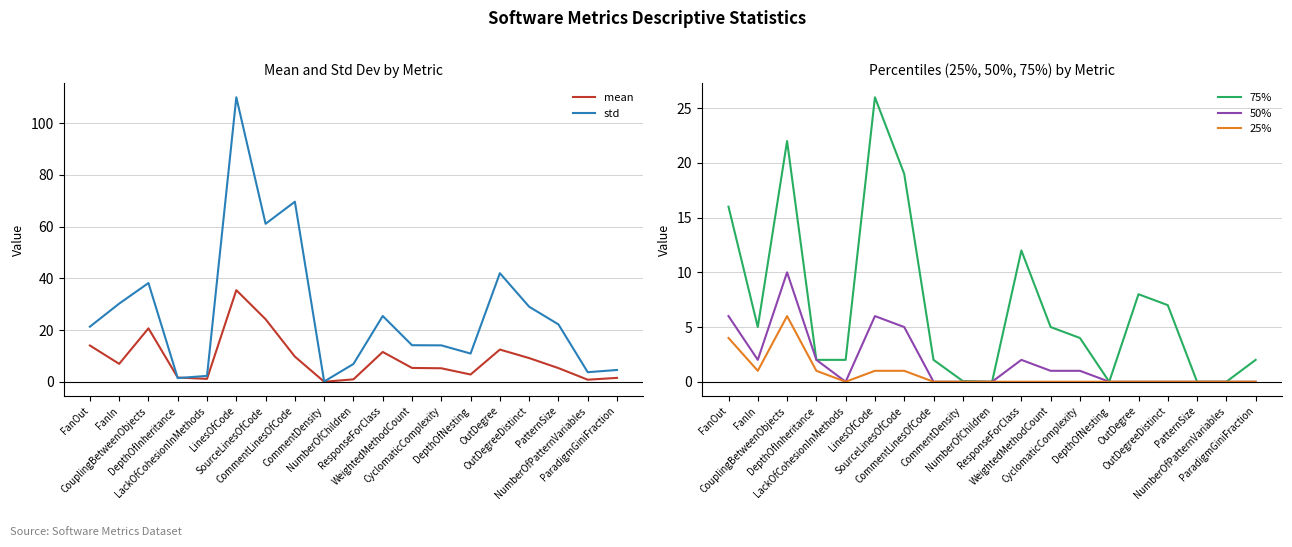

At which label does 75% first exceed 4?

FanOut